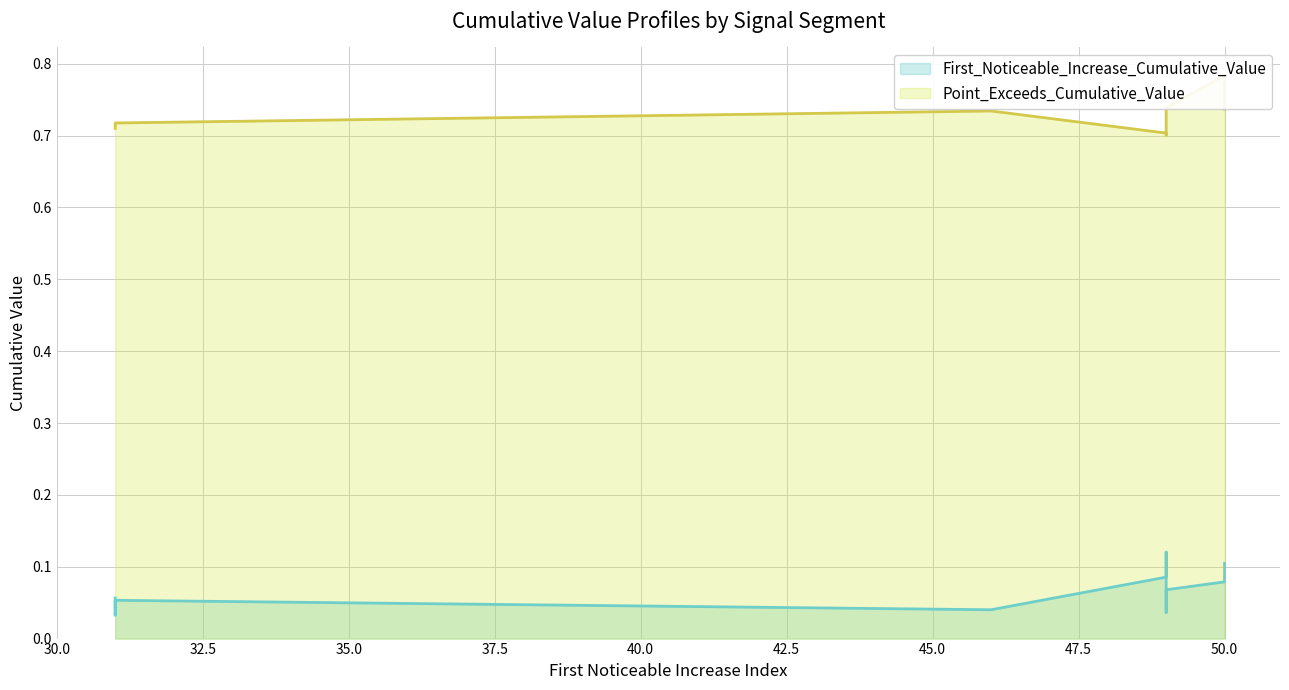

True or false: Point_Exceeds_Cumulative_Value has more than 0 points higher than both neighbors.

True